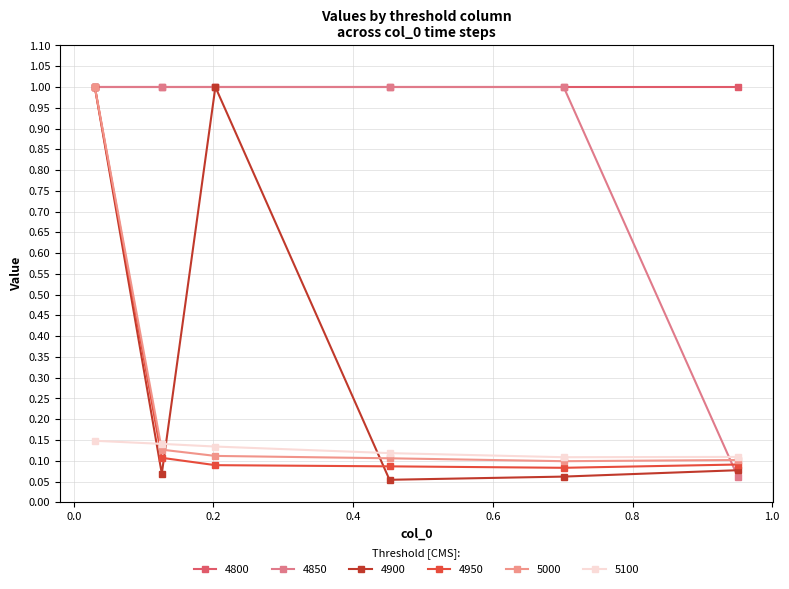

What is the sum of all 4950 values?

1.5